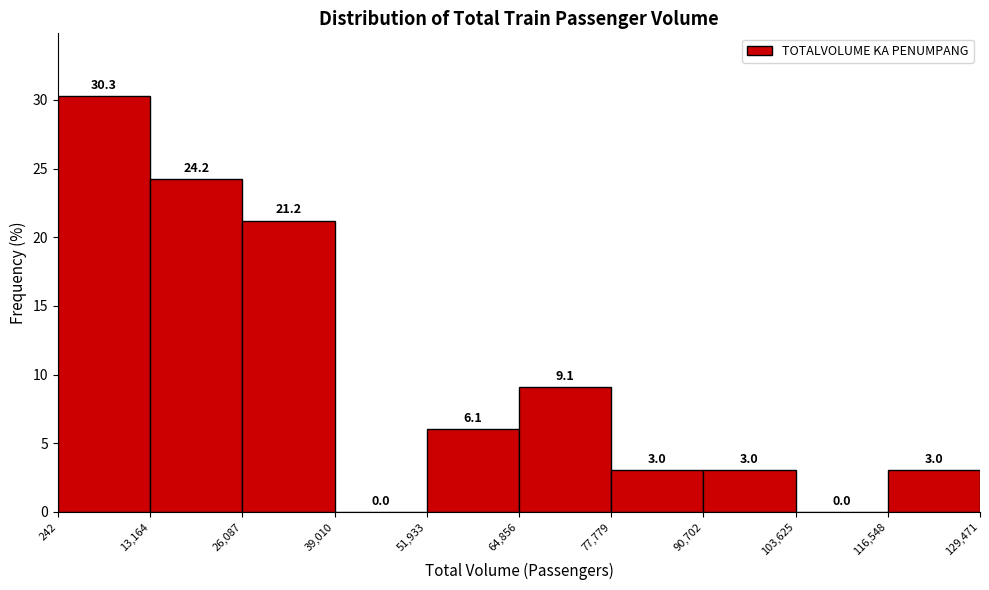

Over which range of the x-axis is the bar tallest?

242 to 13,164